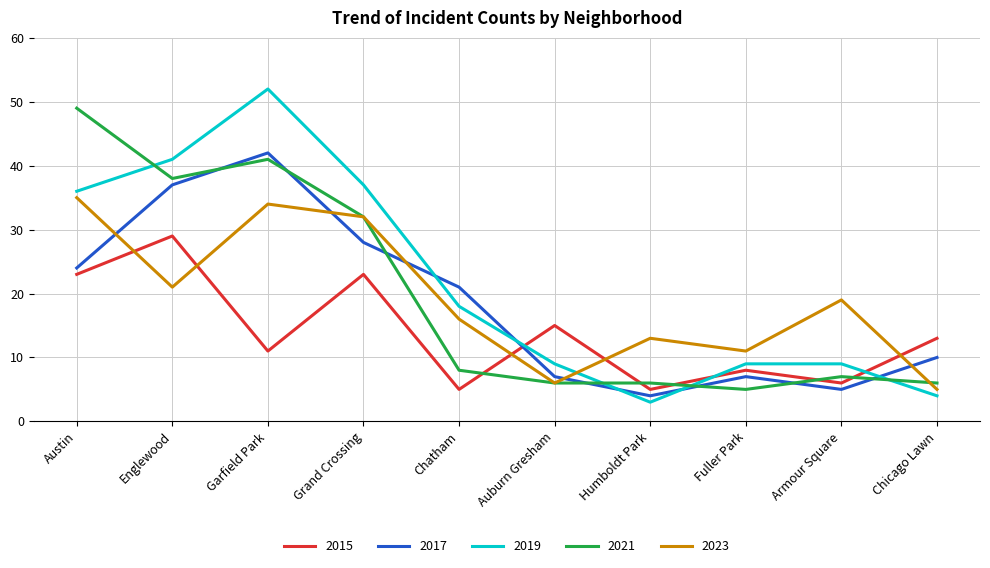

Rank the series by their maximum value, from lowest to highest.

2015, 2023, 2017, 2021, 2019